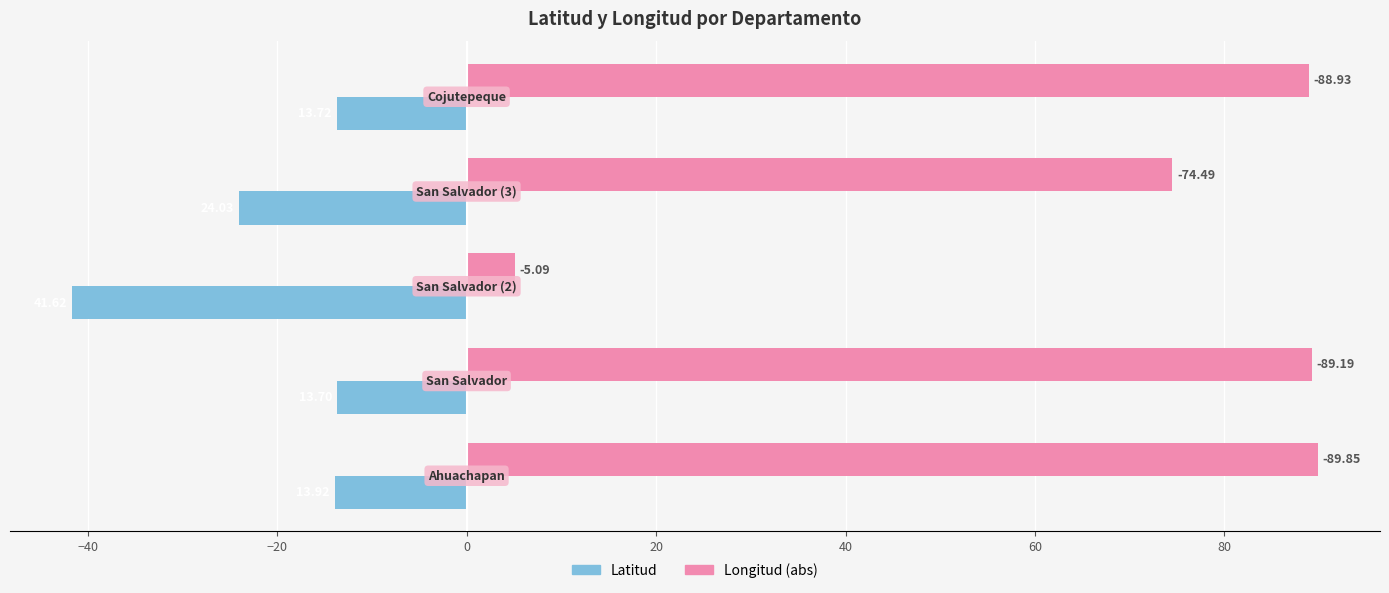

What are all the series names shown in the legend?

Latitud, Longitud (abs)